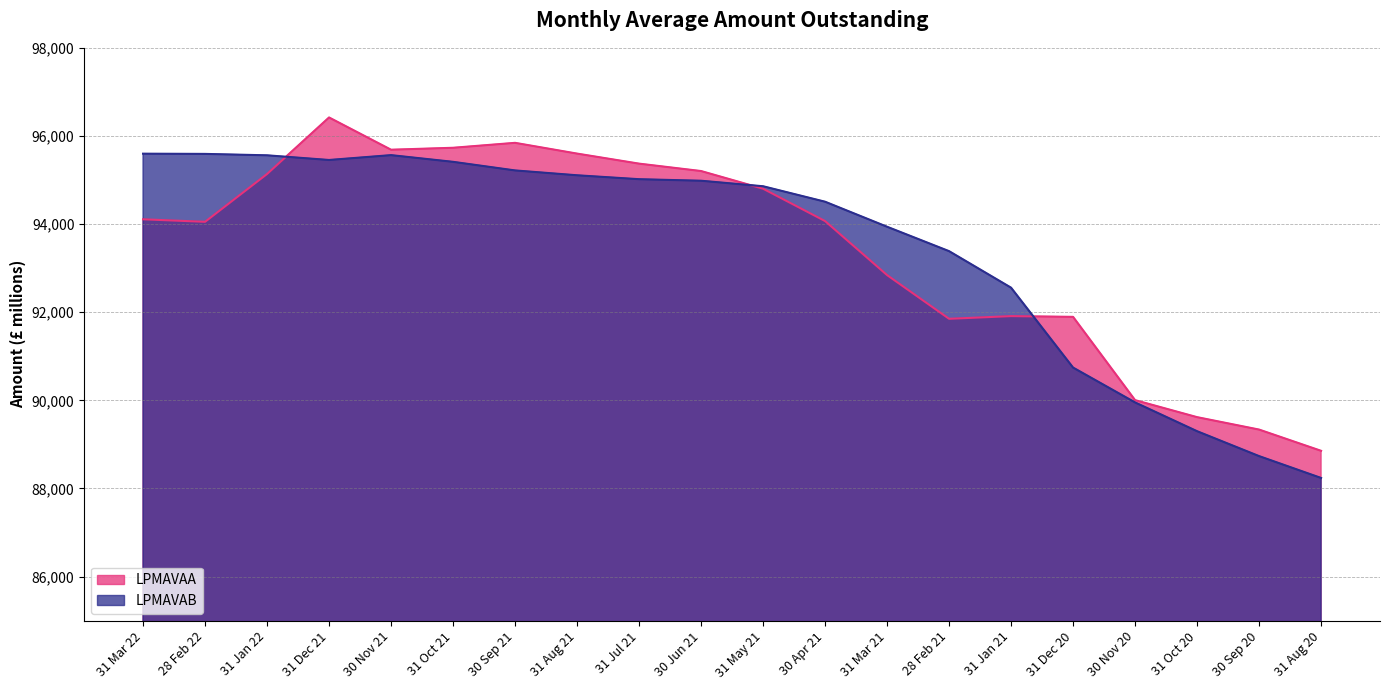

Count the number of categories in the chart.

20